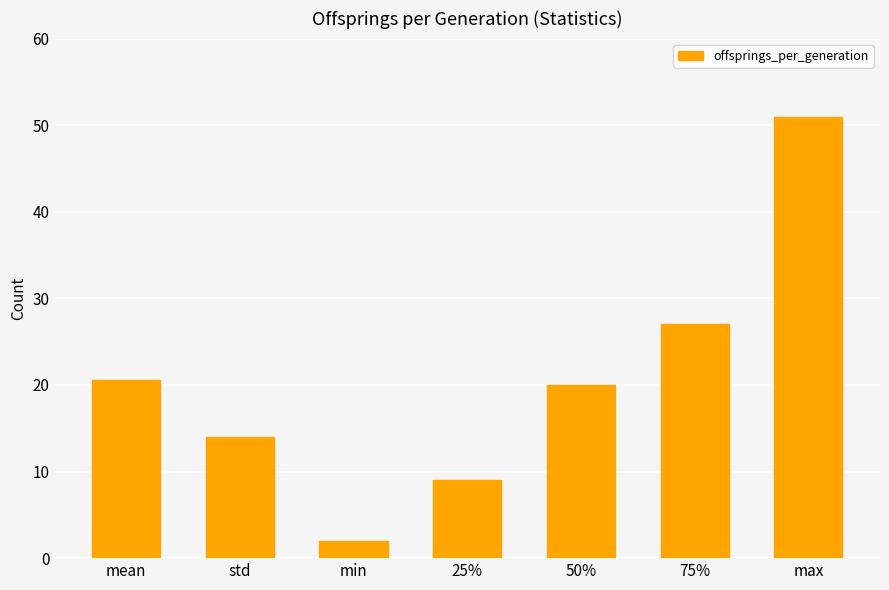

How many categories are shown in the chart?

7